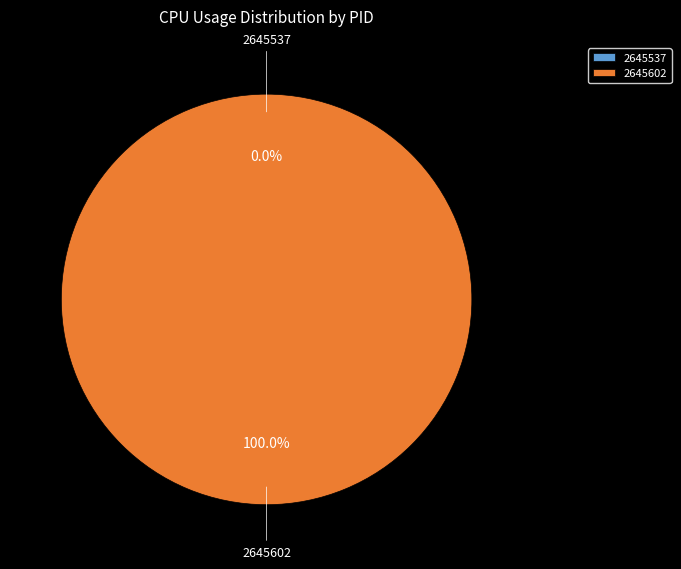

Which slice represents more than half of the pie?

2645602